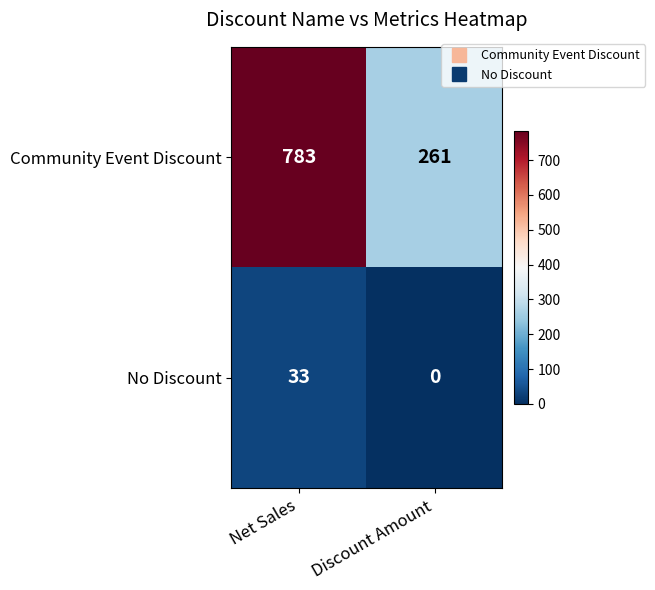

Rank the series at Discount Amount from lowest to highest value.

No Discount, Community Event Discount